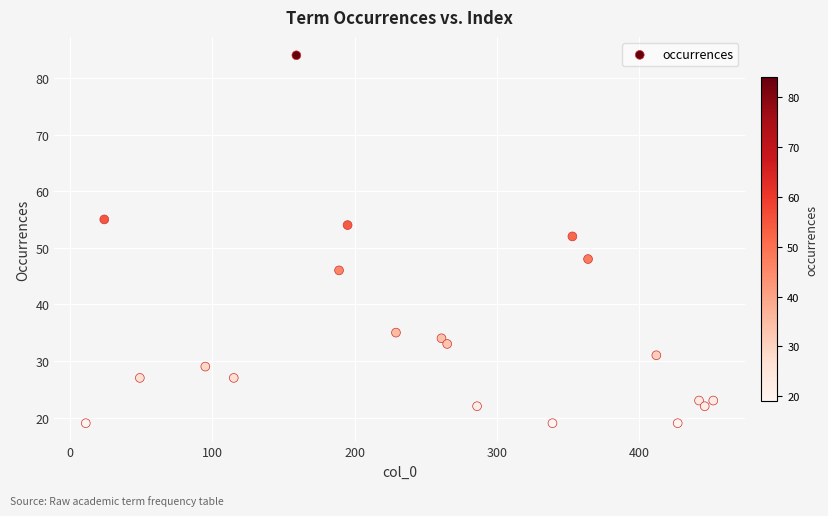

What Y value in the scatter plot is closest to 51?

52